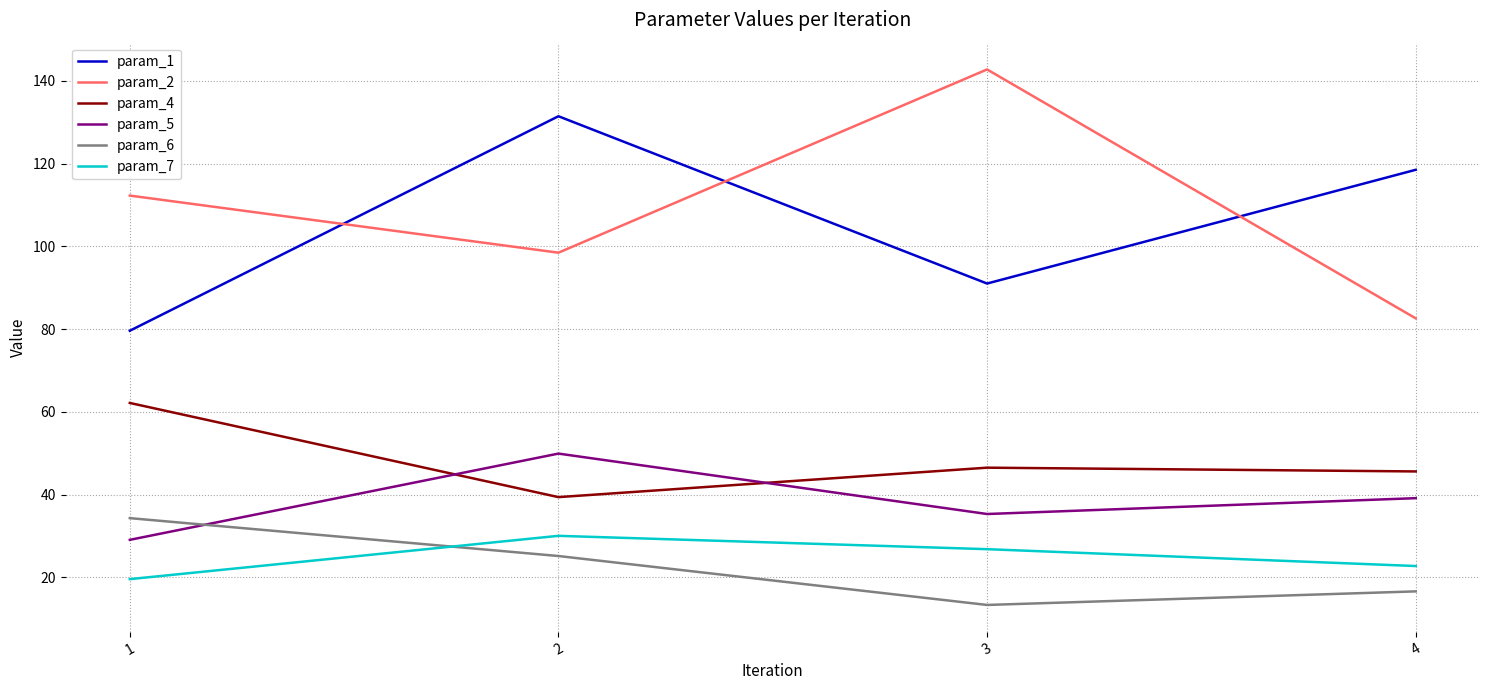

What are all the series names shown in the legend?

param_1, param_2, param_4, param_5, param_6, param_7